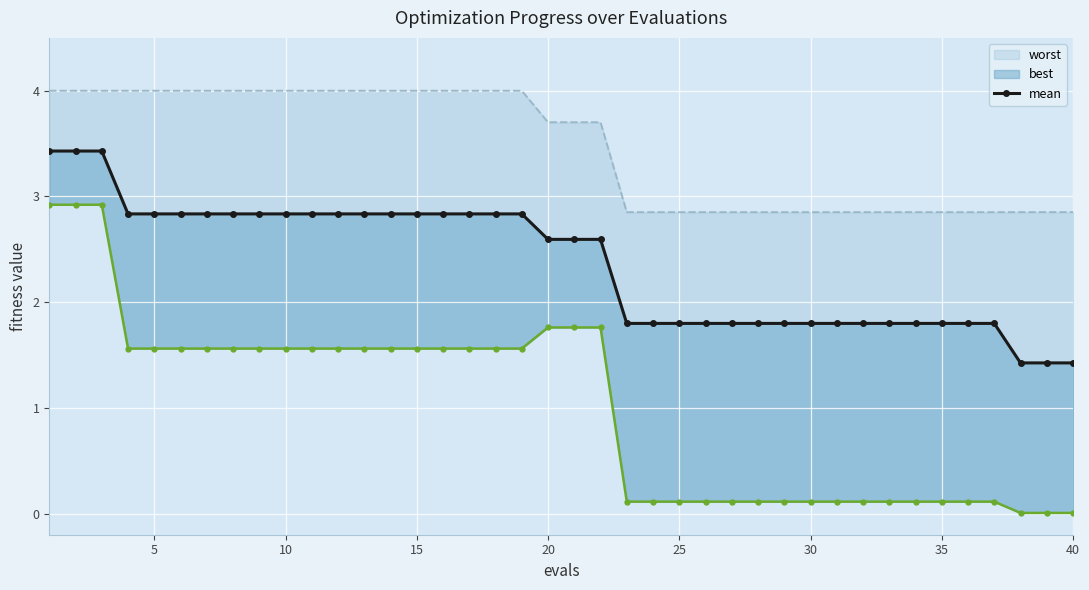

What is the value of the 32nd point from the left?

1.8